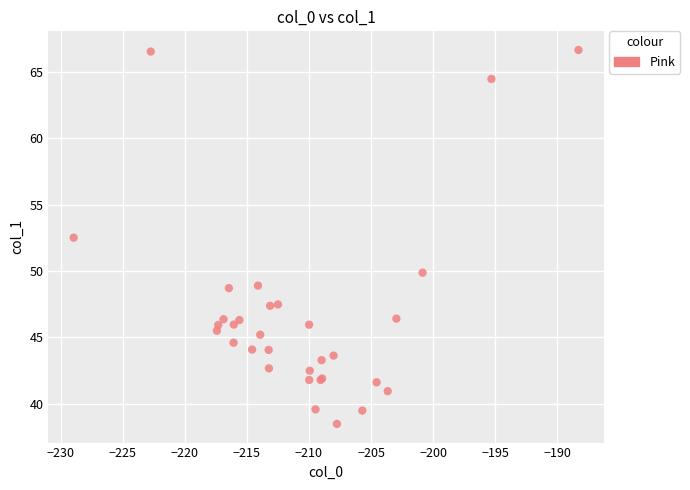

What Y value in the scatter plot is closest to 52?

52.5